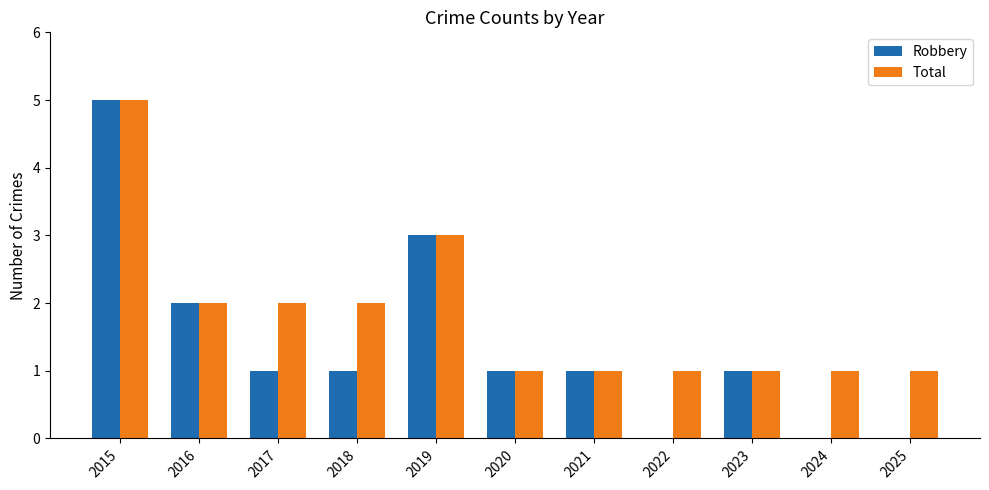

Which series has the largest total across all categories?

Total